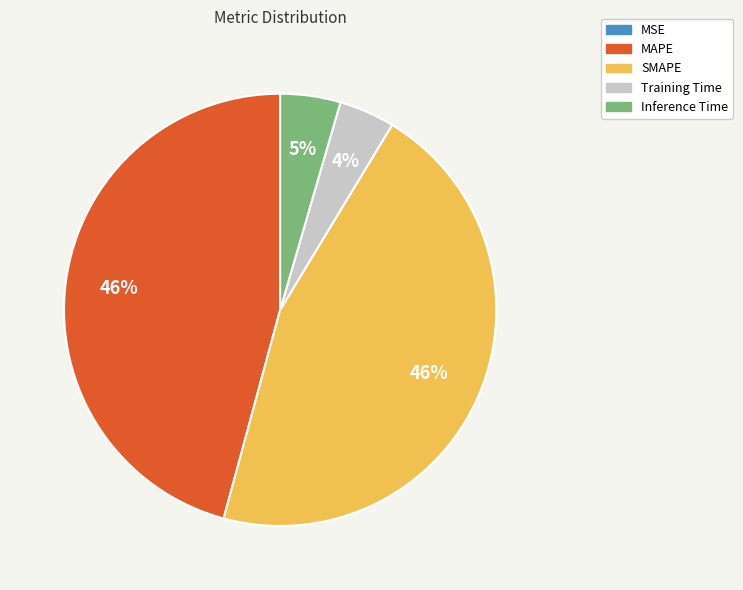

Is it true that SMAPE is 55% of the pie?

False